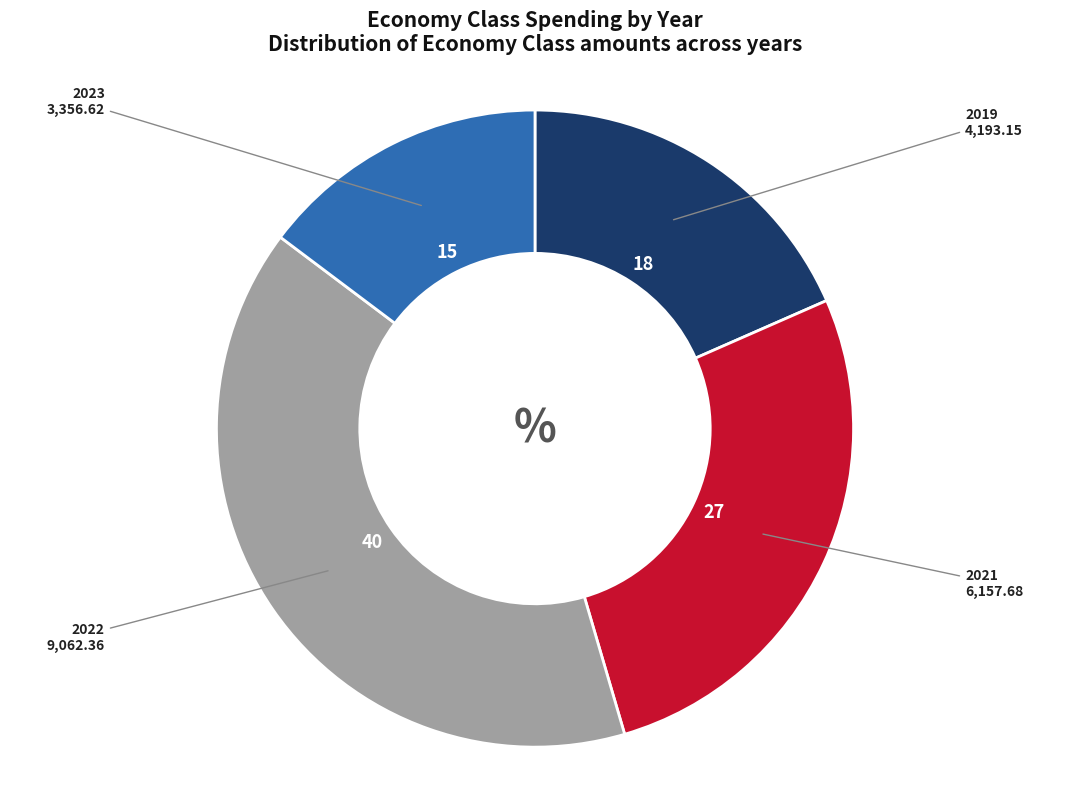

Count the number of slices in the pie.

4